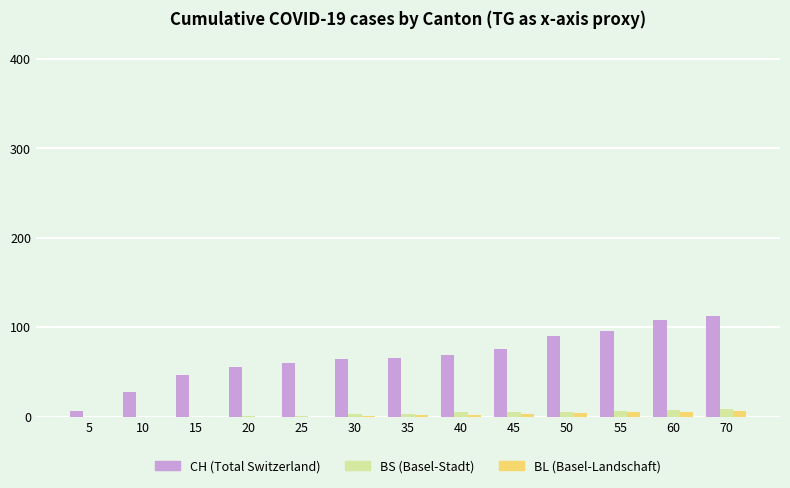

Which series has the largest total across all categories?

CH (Total Switzerland)